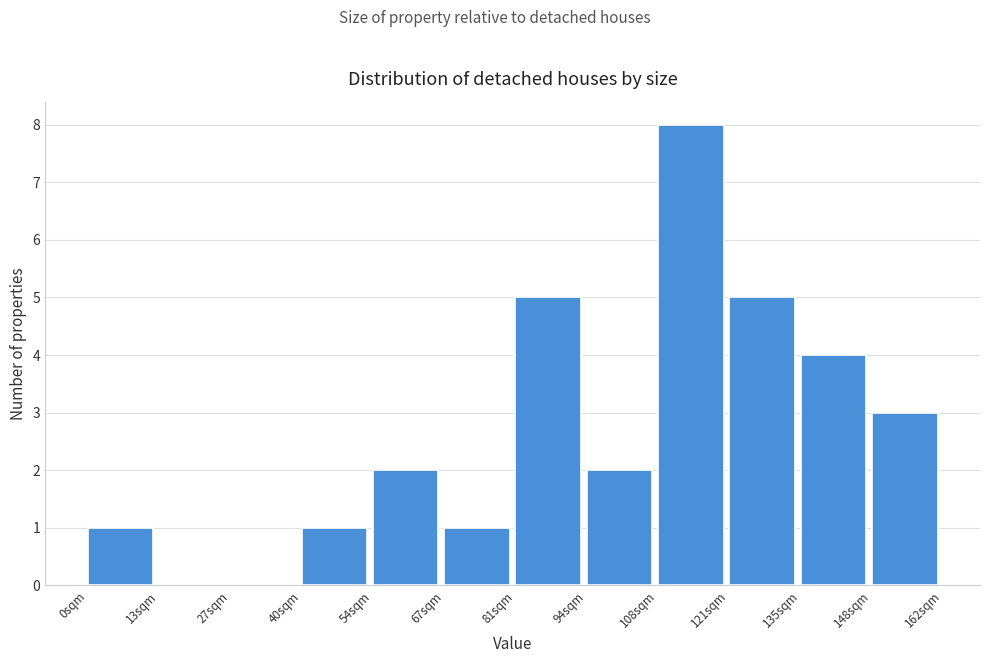

Reading left to right, list every bar in this chart as the range it spans on the x-axis followed by its height. Neither the bar edges nor the heights are printed on the chart, so give them approximately, as read against the axes.

0.0 to 13.5: 1
13.5 to 27.0: 0
27.0 to 40.5: 0
40.5 to 54.0: 1
54.0 to 67.5: 2
67.5 to 81.0: 1
81.0 to 94.5: 5
94.5 to 108.0: 2
108.0 to 121.5: 8
121.5 to 135.0: 5
135.0 to 148.5: 4
148.5 to 162.0: 3